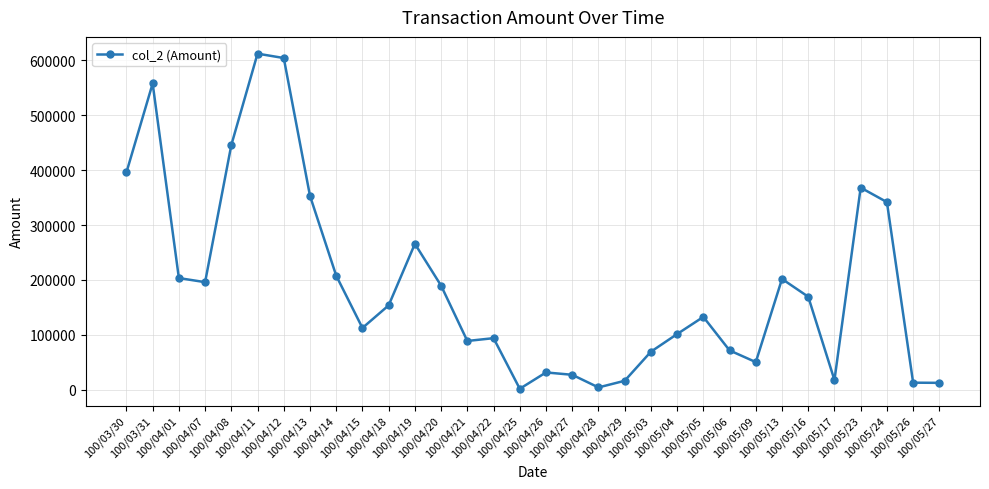

How many data points are less than 153770?

16